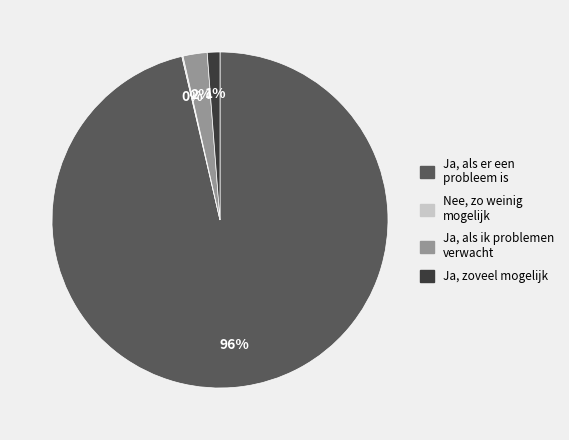

To the nearest percent, what is the combined percentage of Ja, als er een probleem is and Ja, zoveel mogelijk?

98%